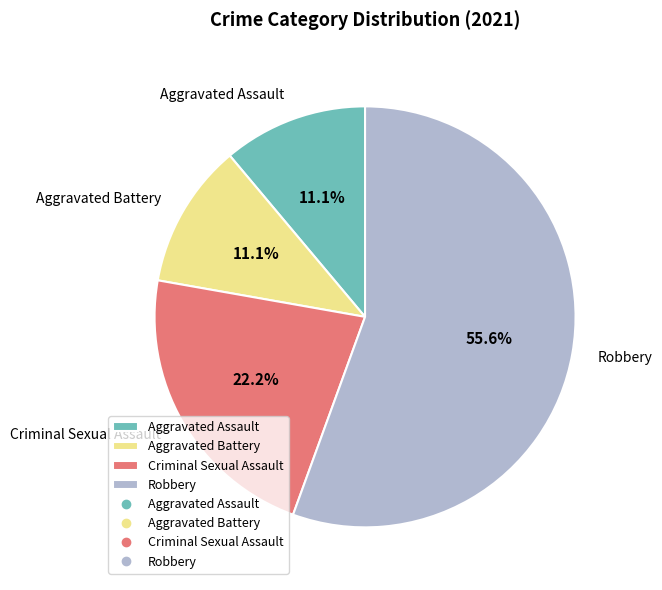

To the nearest percent, what percentage of the pie is Aggravated Battery?

11%